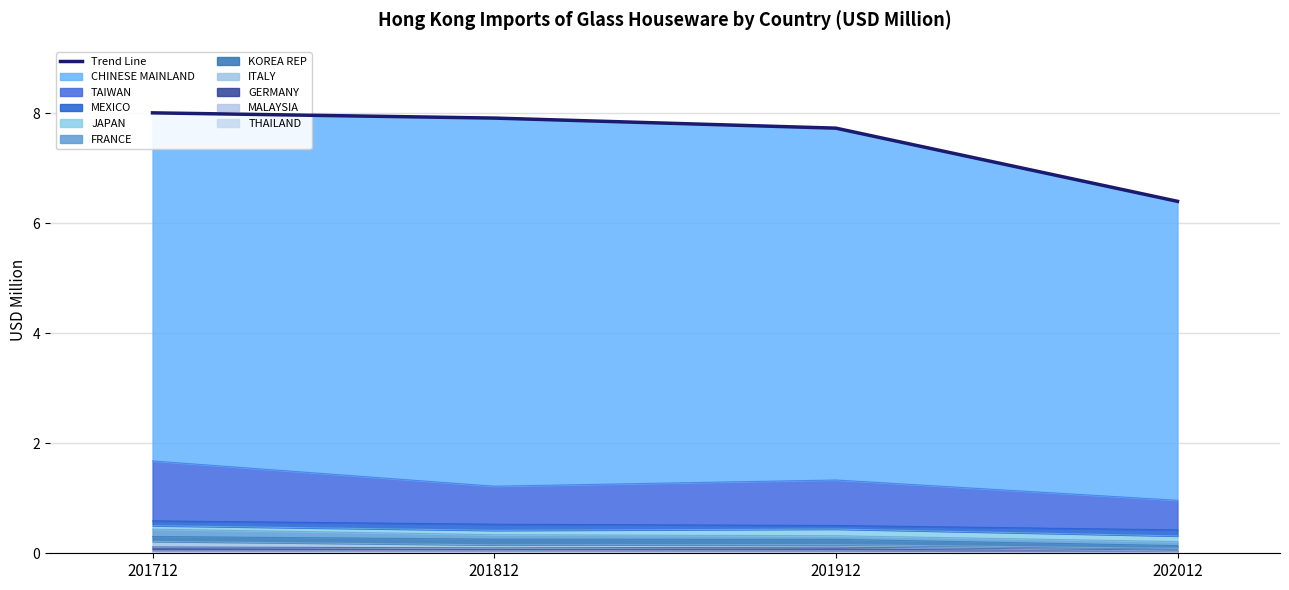

List the labels in order of value, largest first.

201712, 201812, 201912, 202012